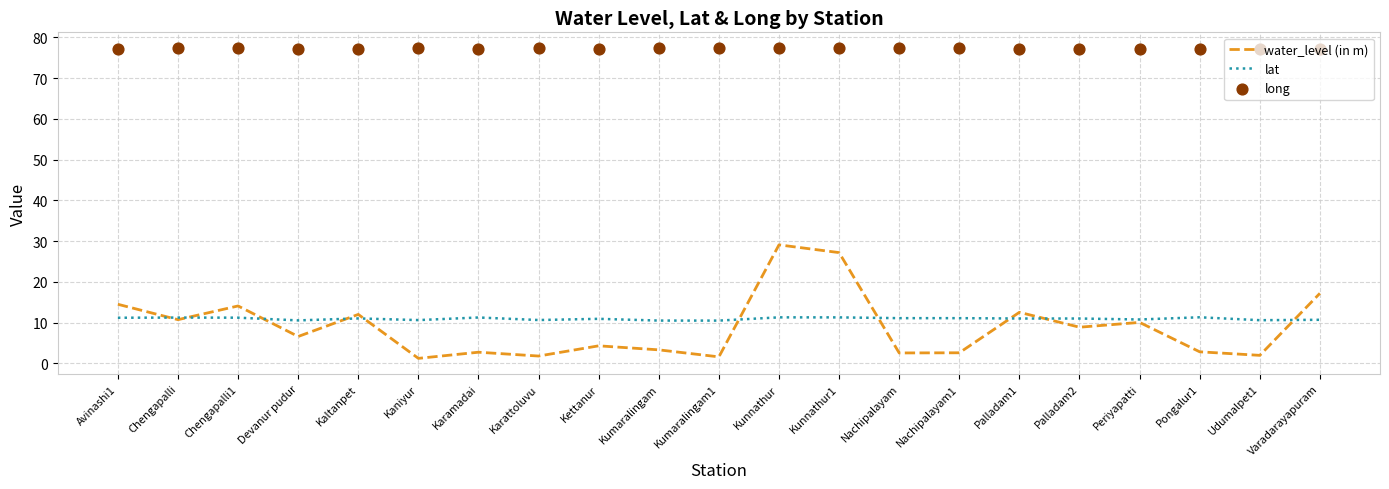

At how many categories does at least one series exceed 56?

21